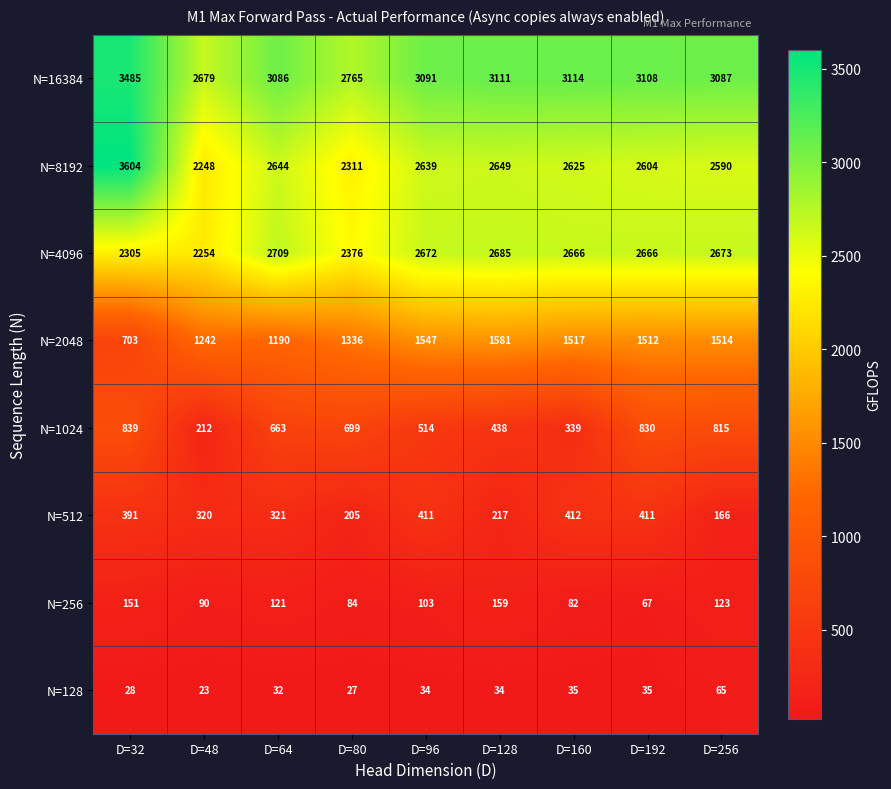

What is the total value across all series at D=160?

10790